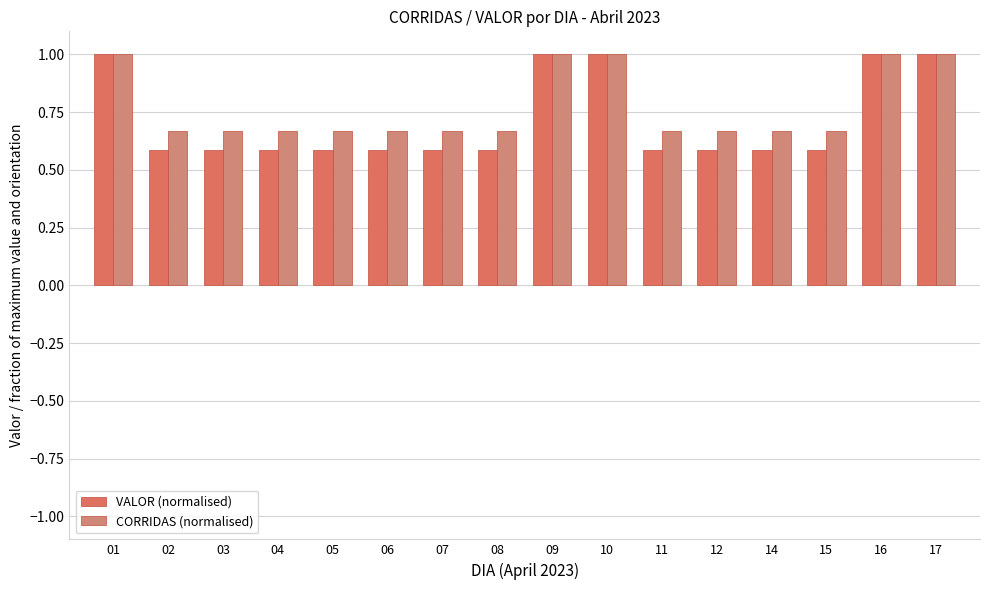

What is the difference between the CORRIDAS (normalised) values at 07 and 17?

0.3